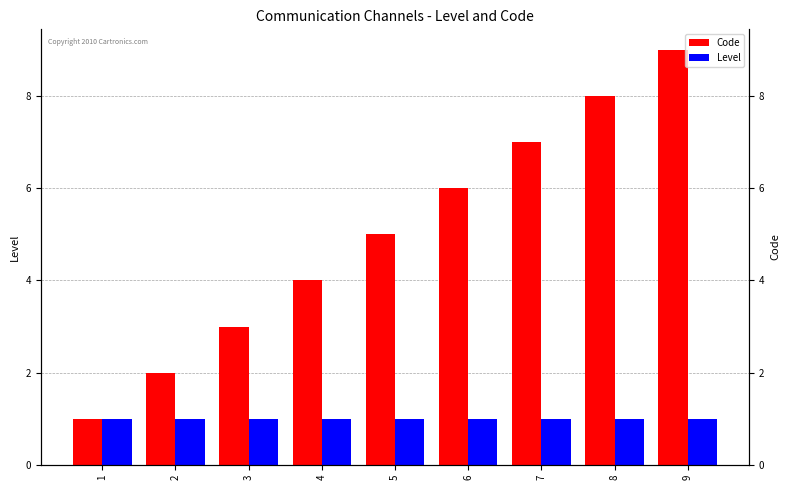

What is the total value across all series at 8?

9